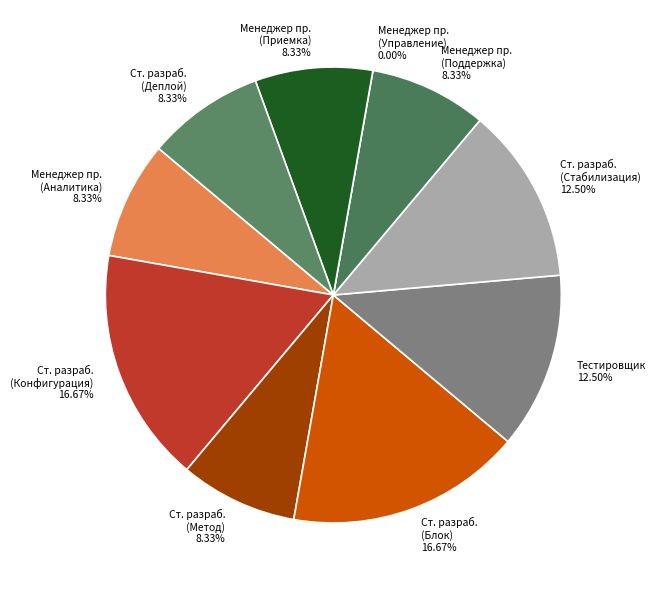

To the nearest percent, what portion does Старший разработчик (Стабилизация) represent?

12%